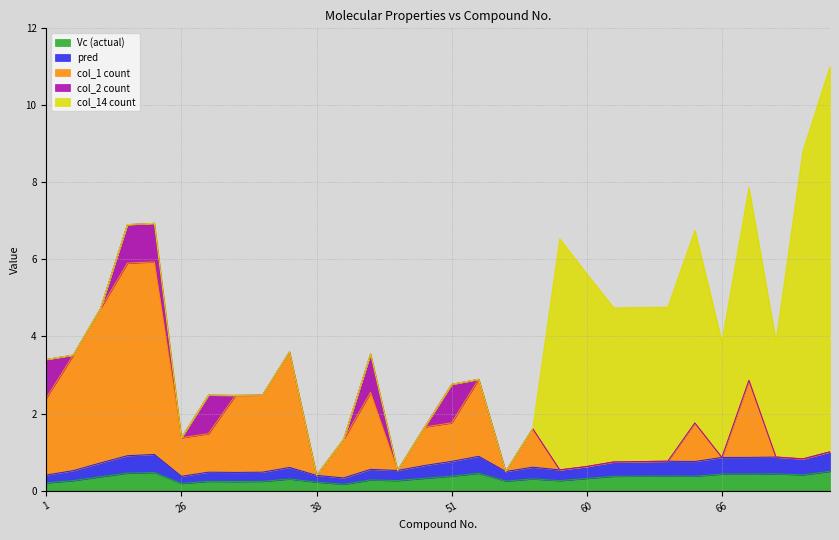

Is the value of Vc at 54 greater than the value of pred at 38?

Yes